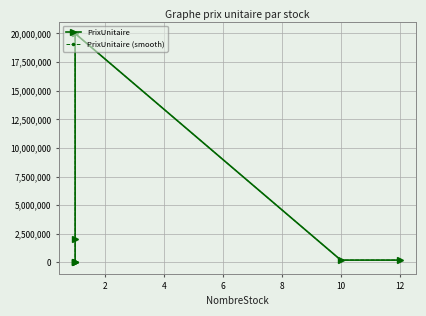

Which series has the widest spread of values?

PrixUnitaire